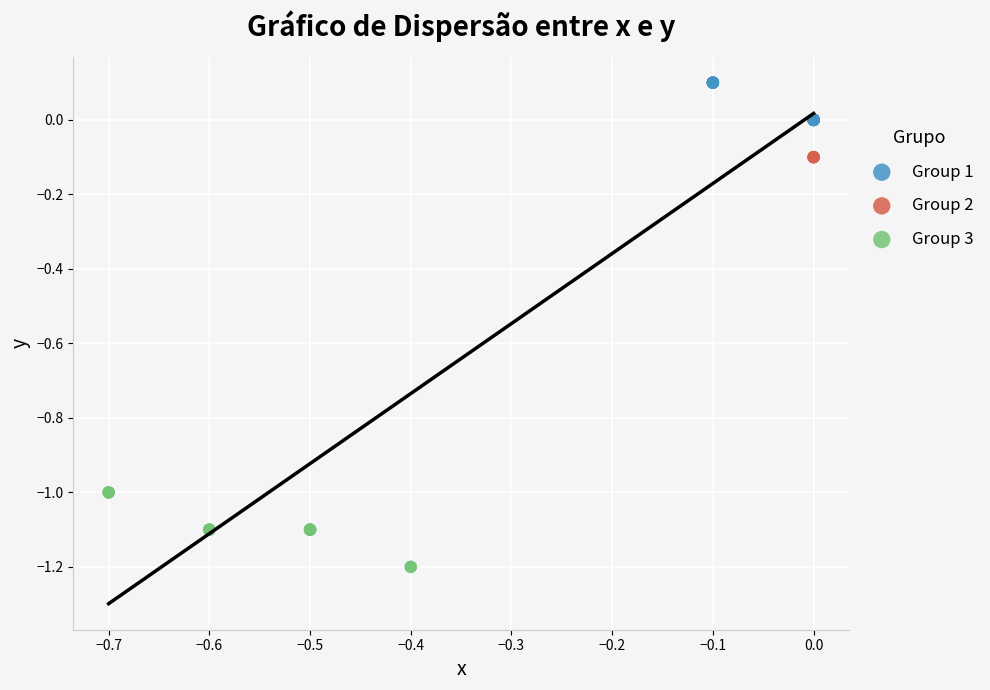

Which series reaches the minimum Y coordinate?

Group 3